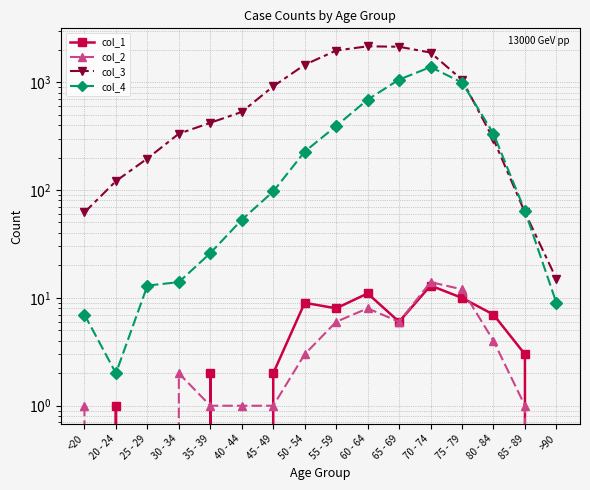

True or false: col_2 and col_4 cross at least once.

False